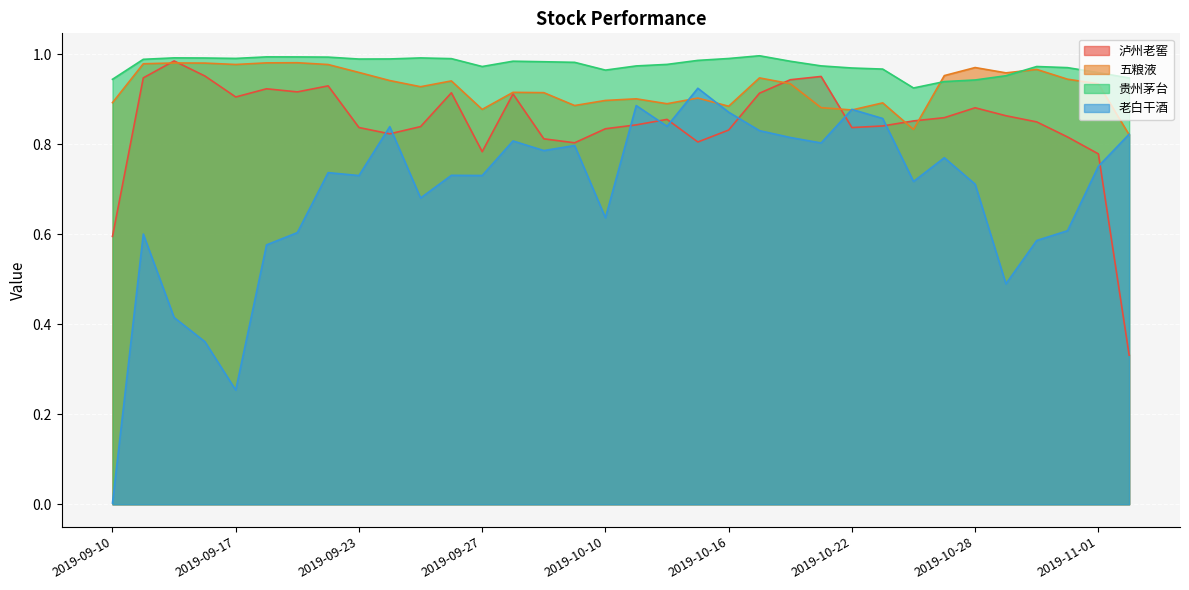

List the labels in order of 五粮液 value, smallest first.

2019-11-04, 2019-10-24, 2019-10-22, 2019-09-27, 2019-10-21, 2019-10-16, 2019-10-09, 2019-10-14, 2019-10-23, 2019-09-10, 2019-10-10, 2019-10-11, 2019-10-15, 2019-10-08, 2019-09-30, 2019-09-25, 2019-11-01, 2019-10-18, 2019-09-26, 2019-09-24, 2019-10-31, 2019-10-17, 2019-10-25, 2019-10-29, 2019-09-23, 2019-10-30, 2019-10-28, 2019-09-20, 2019-09-17, 2019-09-11, 2019-09-16, 2019-09-12, 2019-09-18, 2019-09-19